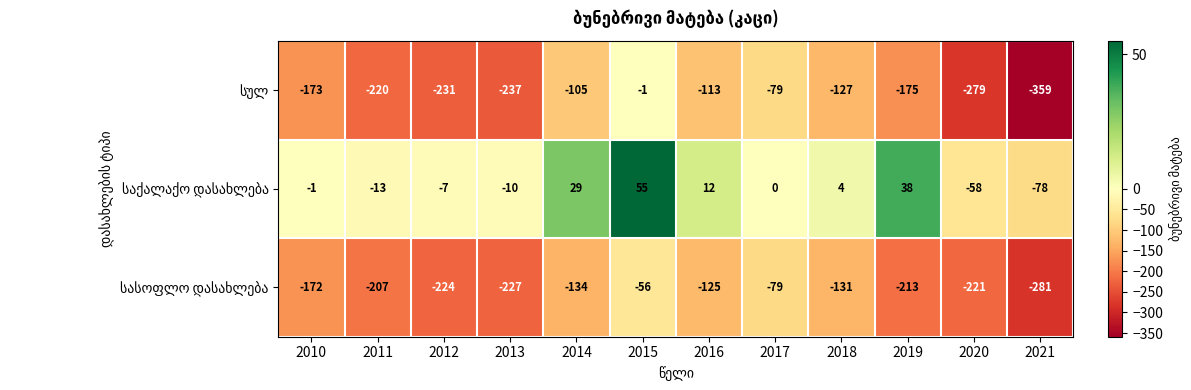

At which category is the sum across all series the highest?

2015